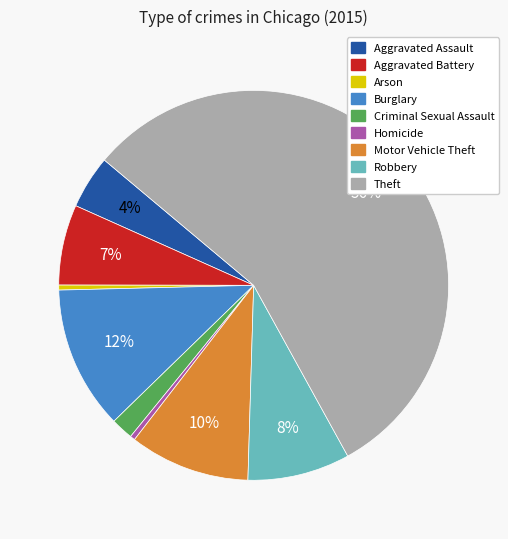

To the nearest percent, what is the combined percentage of Aggravated Assault and Burglary?

16%